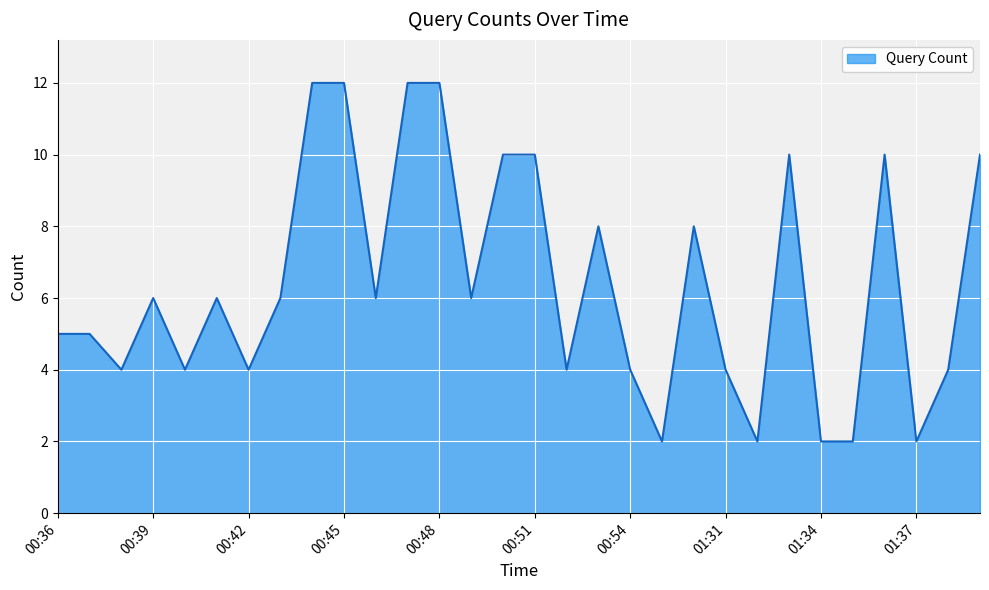

What is the maximum value shown in the chart?

12